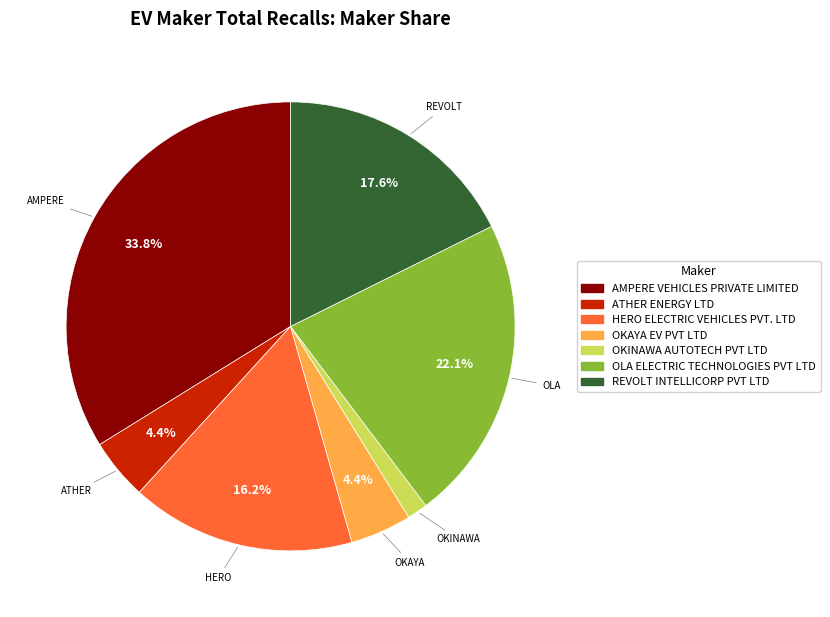

What percentage is the AMPERE VEHICLES PRIVATE LIMITED slice, to the nearest percent?

34%